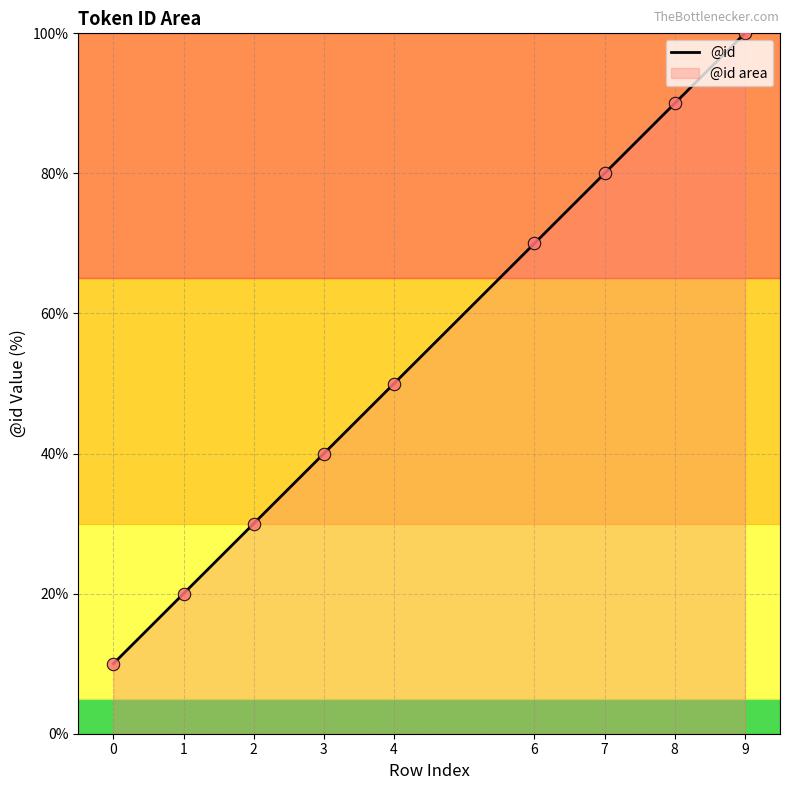

What is the change in value from 0 to 7?

+70